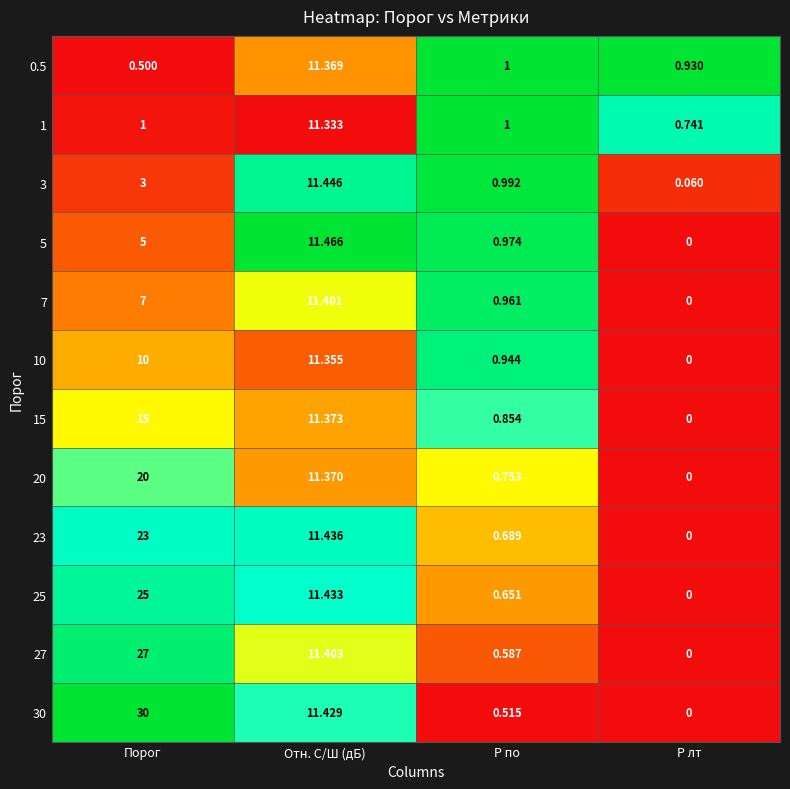

At which label does 25 reach its peak?

Порог